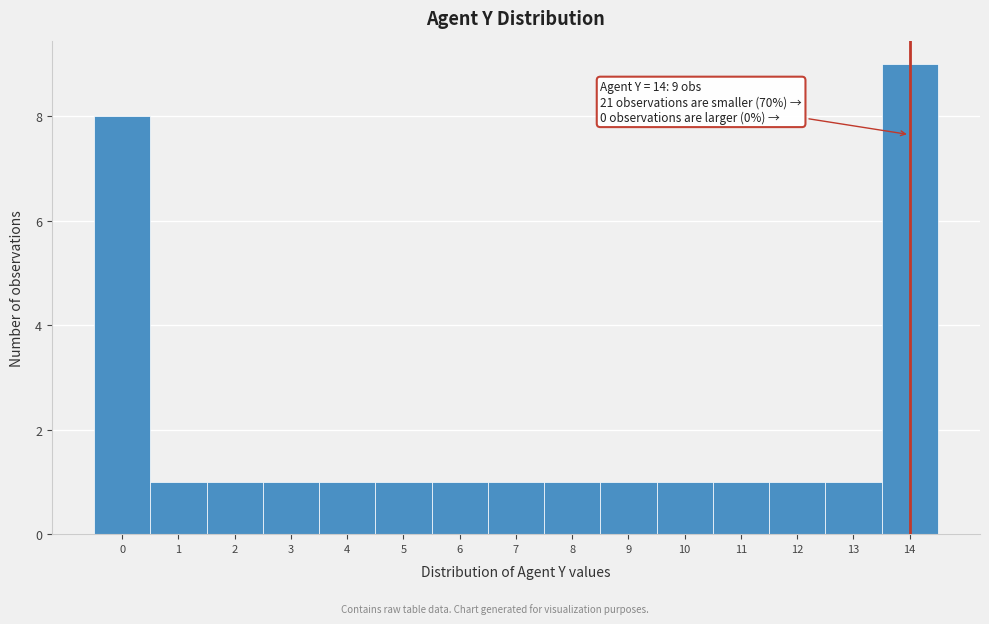

Which range on the x-axis has the tallest bar?

13.5 to 14.5